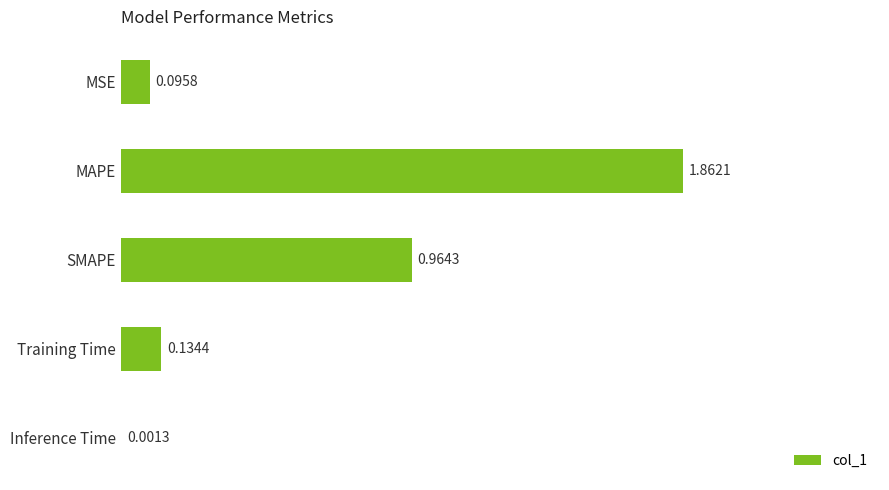

Between SMAPE and MAPE, which is larger?

MAPE